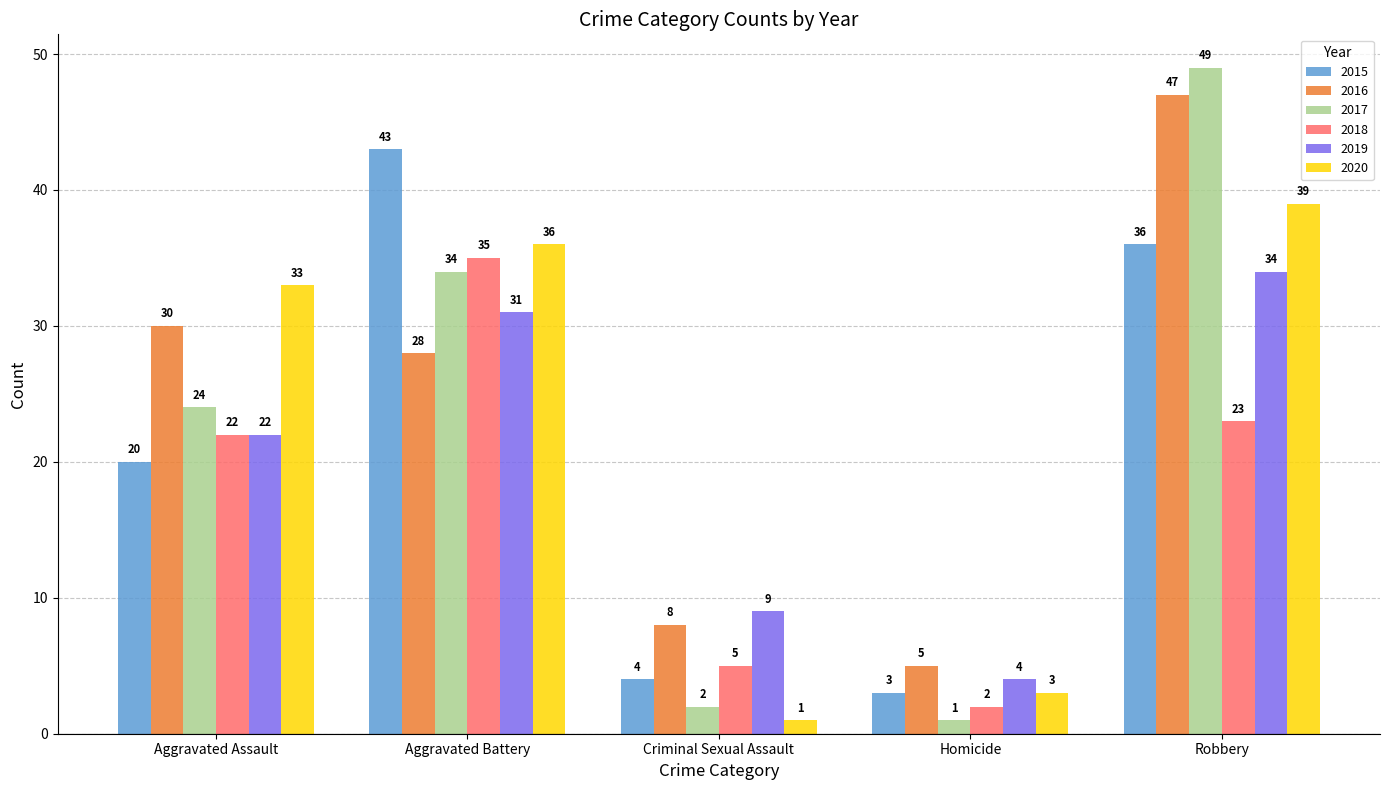

Which series has the largest total across all categories?

2016